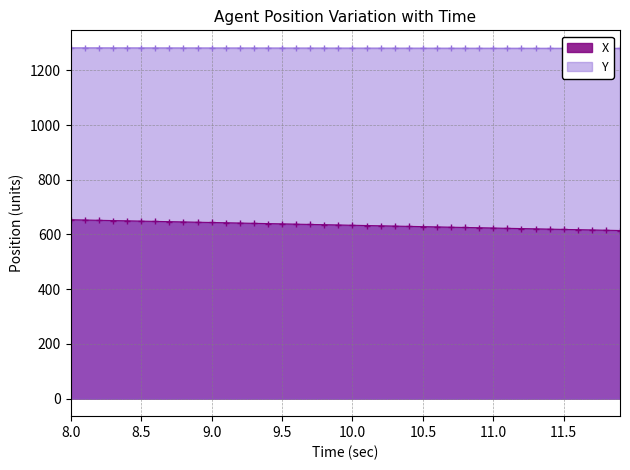

How many data points in X are less than 634?

20